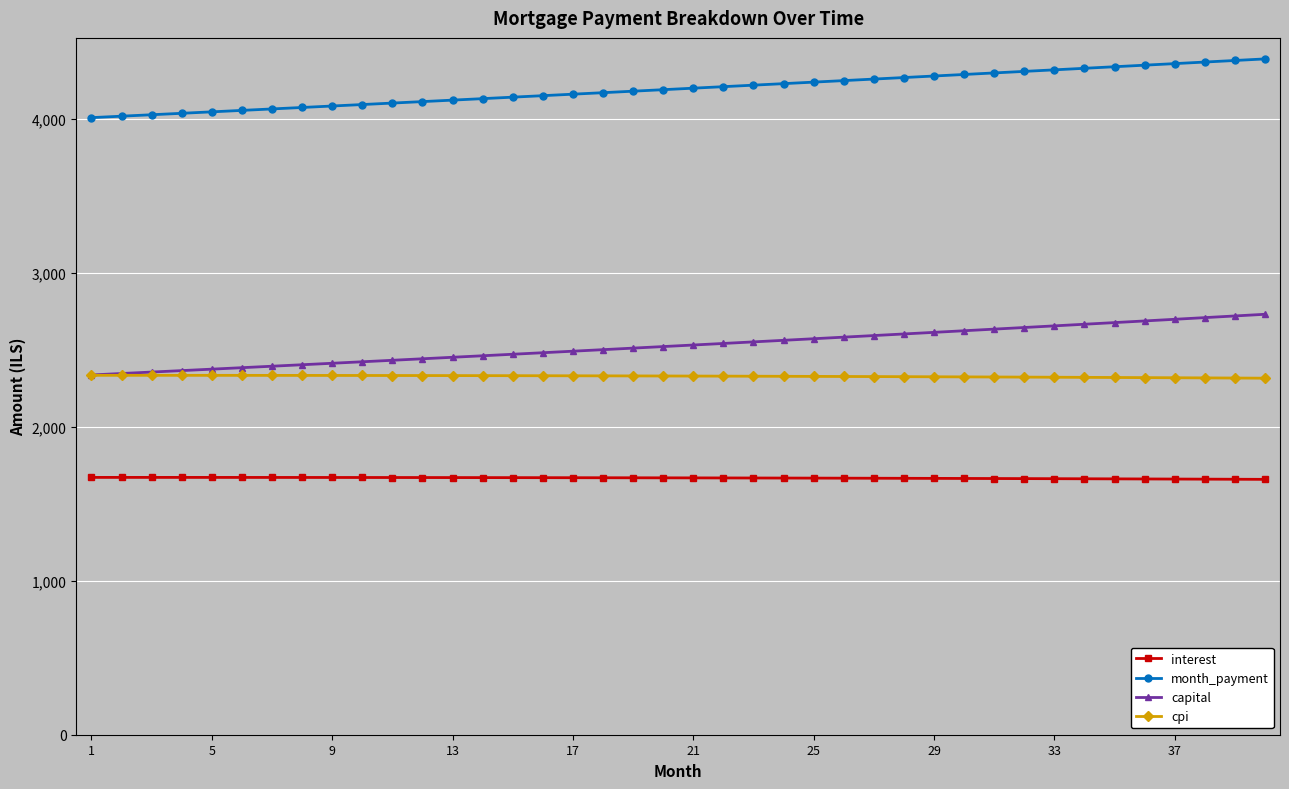

Which series has the largest range (max minus min)?

capital